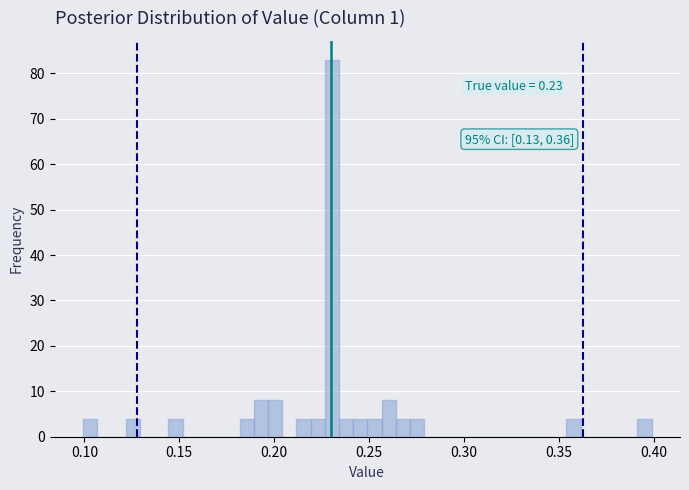

Read against the x-axis, roughly where is the centre of the tallest bar?

0.230